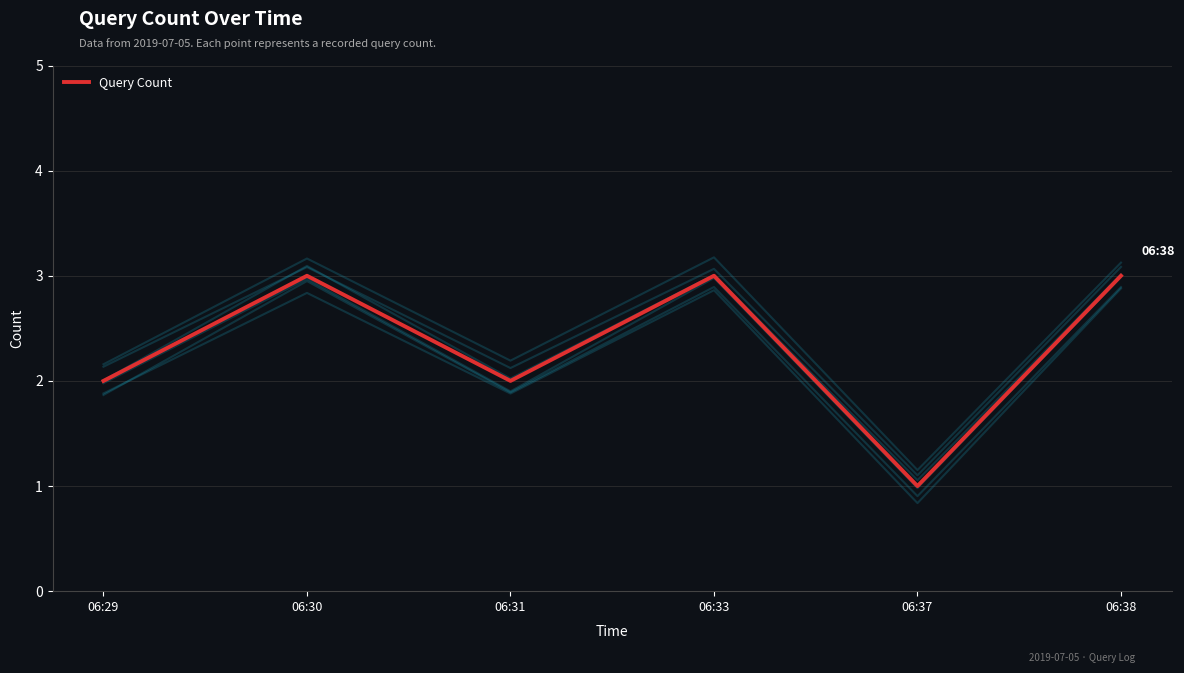

What is the sum of all values?

14